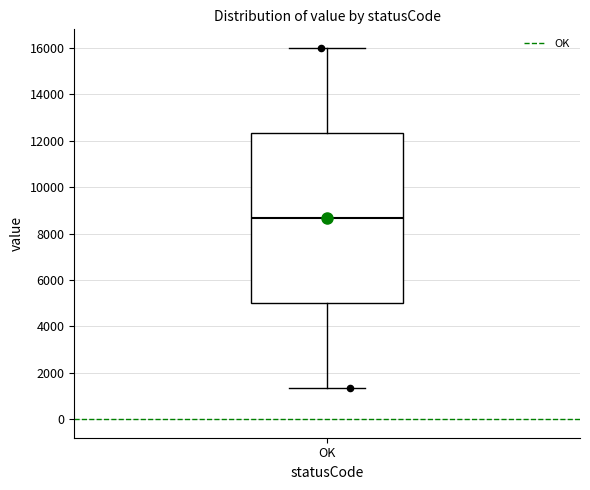

Where is the lower edge of the box for OK on the y-axis? The values are not printed on the chart, so give them approximately, as read against the axis.

5000